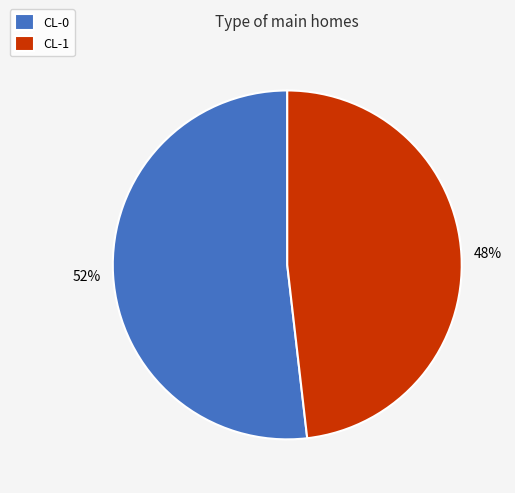

To the nearest percent, what percentage of the pie is CL-0?

52%